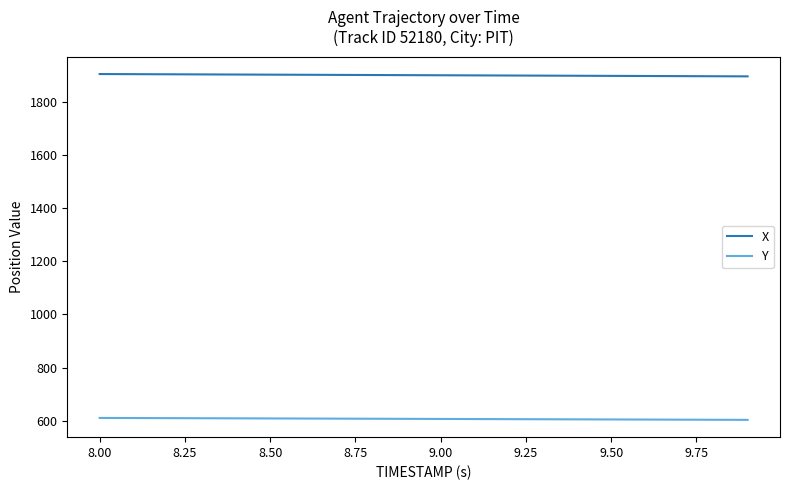

True or false: X and Y cross at least once.

False